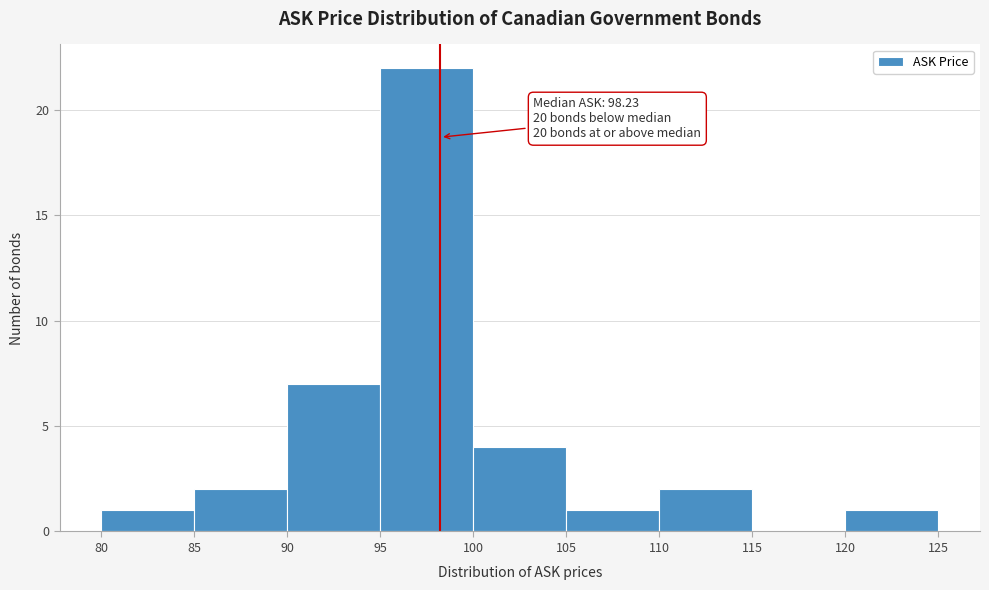

Which range on the x-axis has the tallest bar?

95 to 100